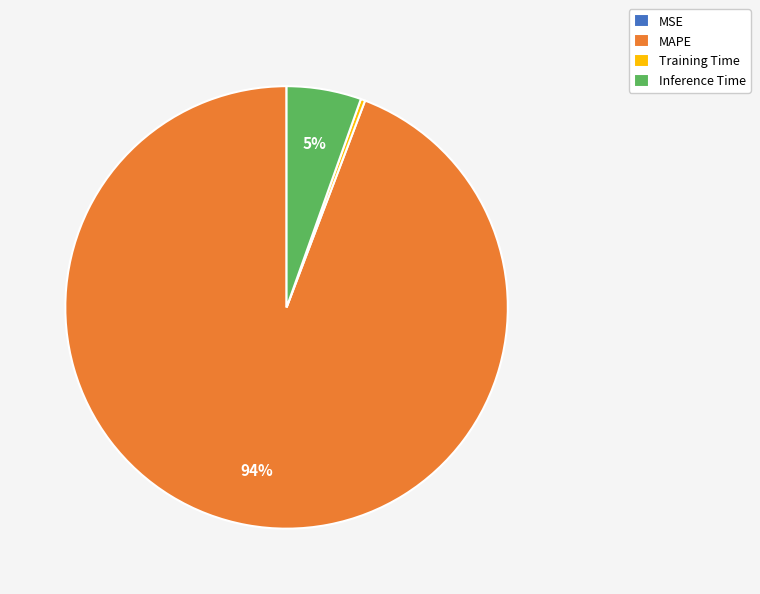

Do Inference Time and MAPE together represent more than half of the pie?

Yes